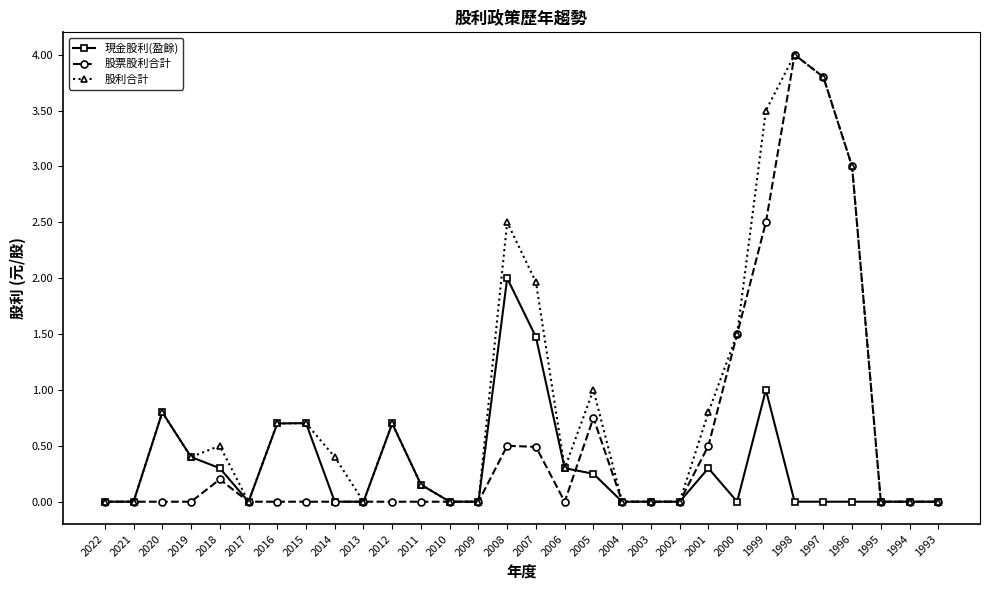

At which label does 股票股利合計 reach its peak?

1998